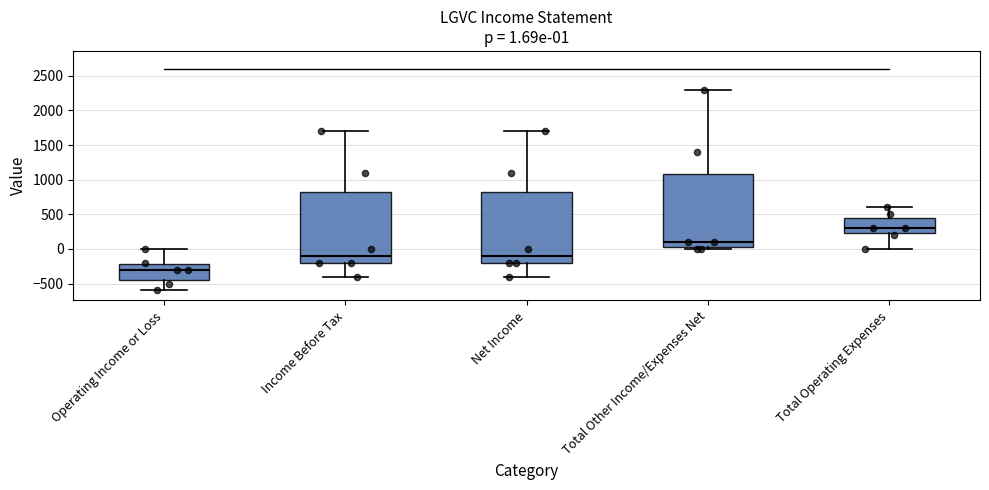

Which box's median line is the highest?

Total Operating Expenses